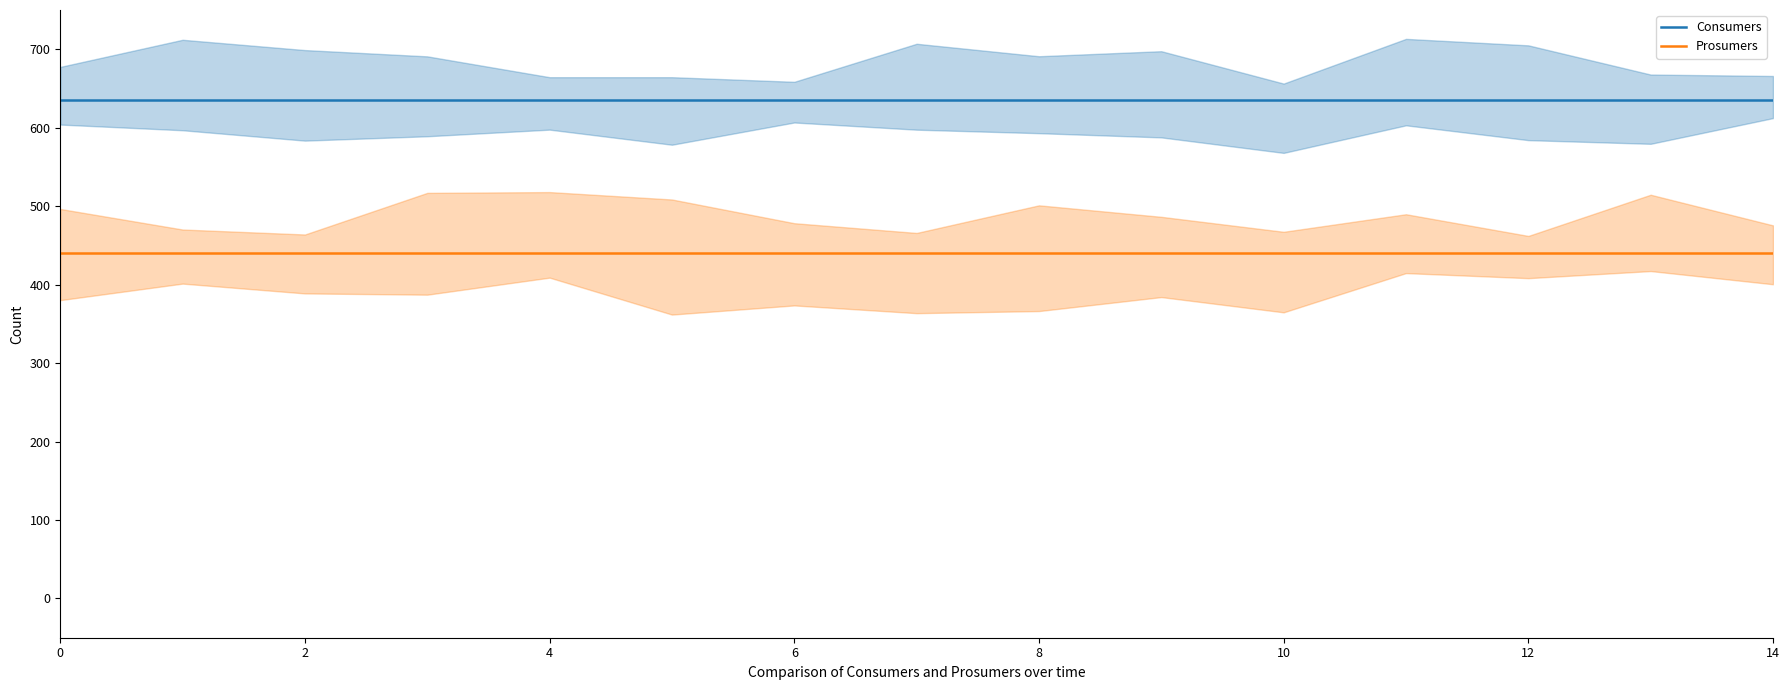

The Consumers series shows 635 at 2. True or false?

True